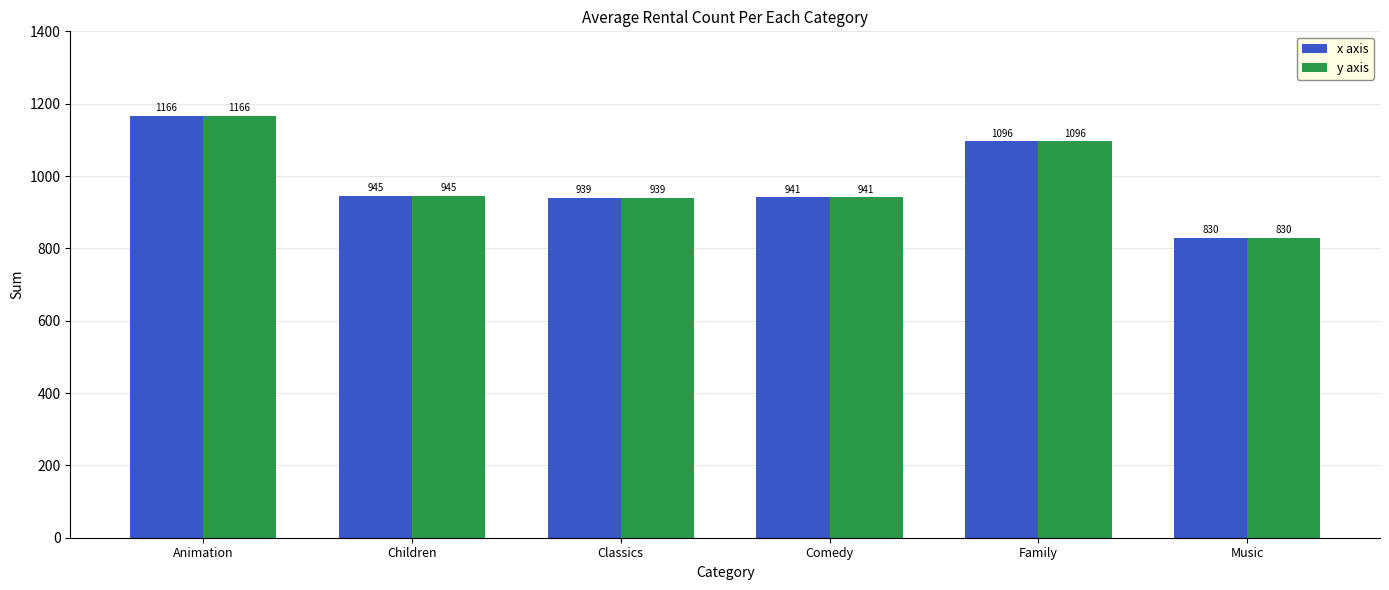

What is the sum of all y axis values?

5917